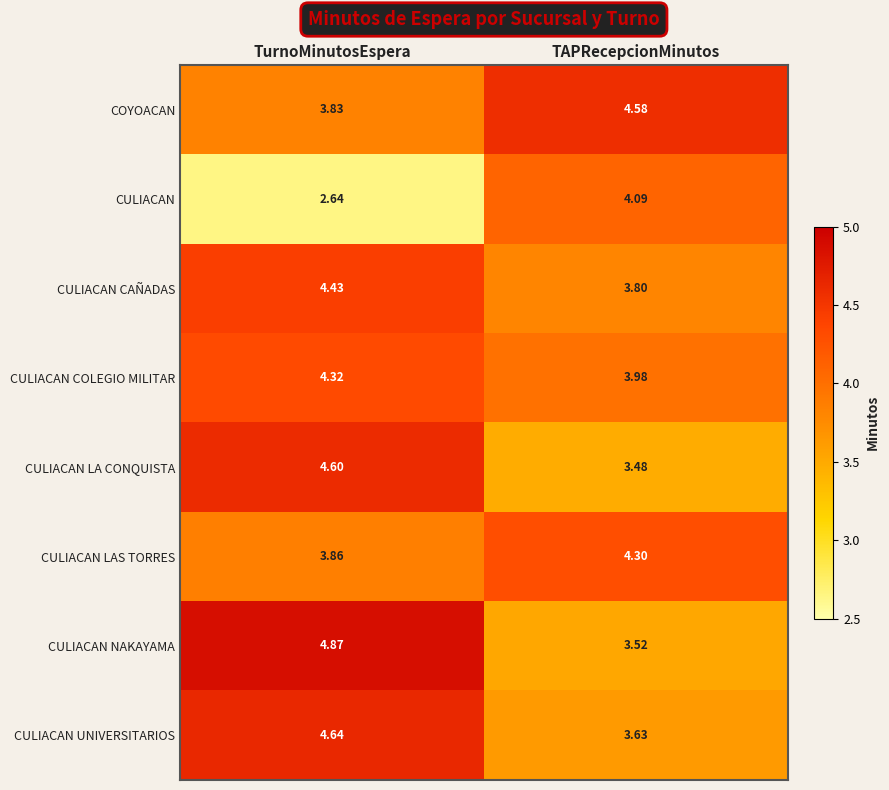

Rank the categories by CULIACAN NAKAYAMA value from lowest to highest.

TAPRecepcionMinutos, TurnoMinutosEspera